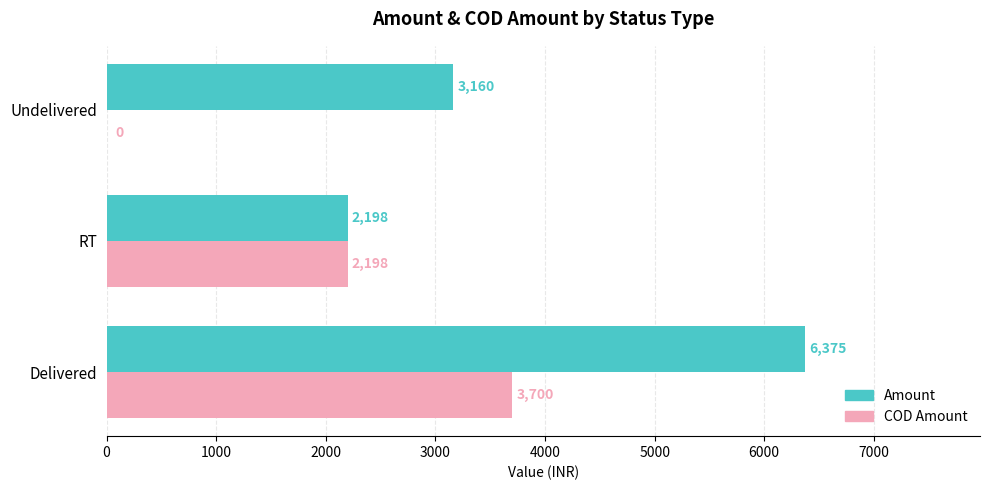

What is the maximum value for Amount?

6375